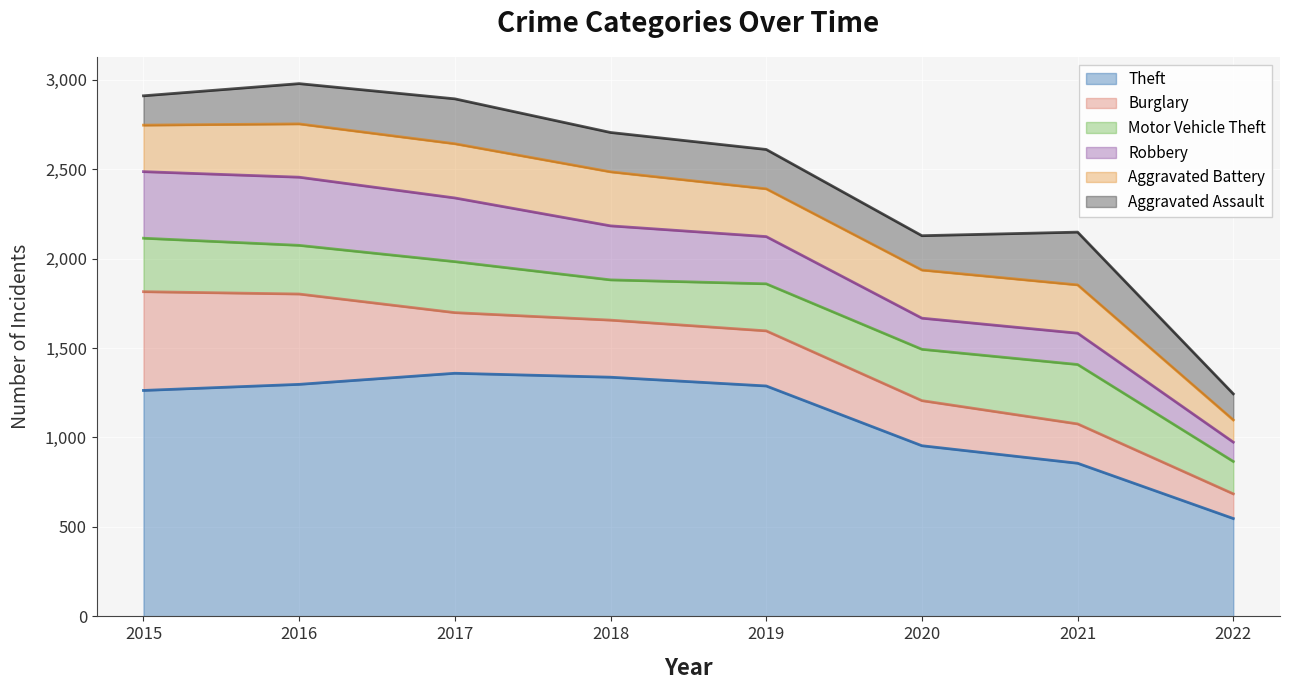

How many intersections are there between Motor Vehicle Theft and Robbery?

1